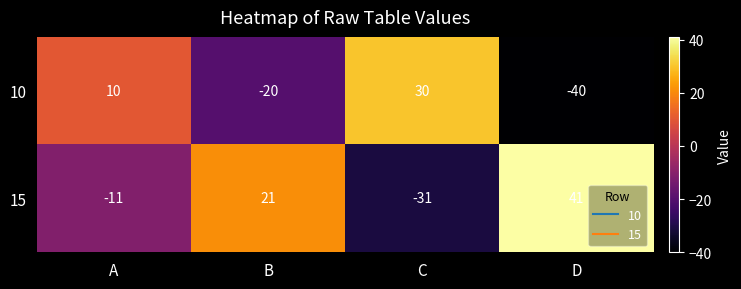

The value of 10 at A is 5. True or false?

False